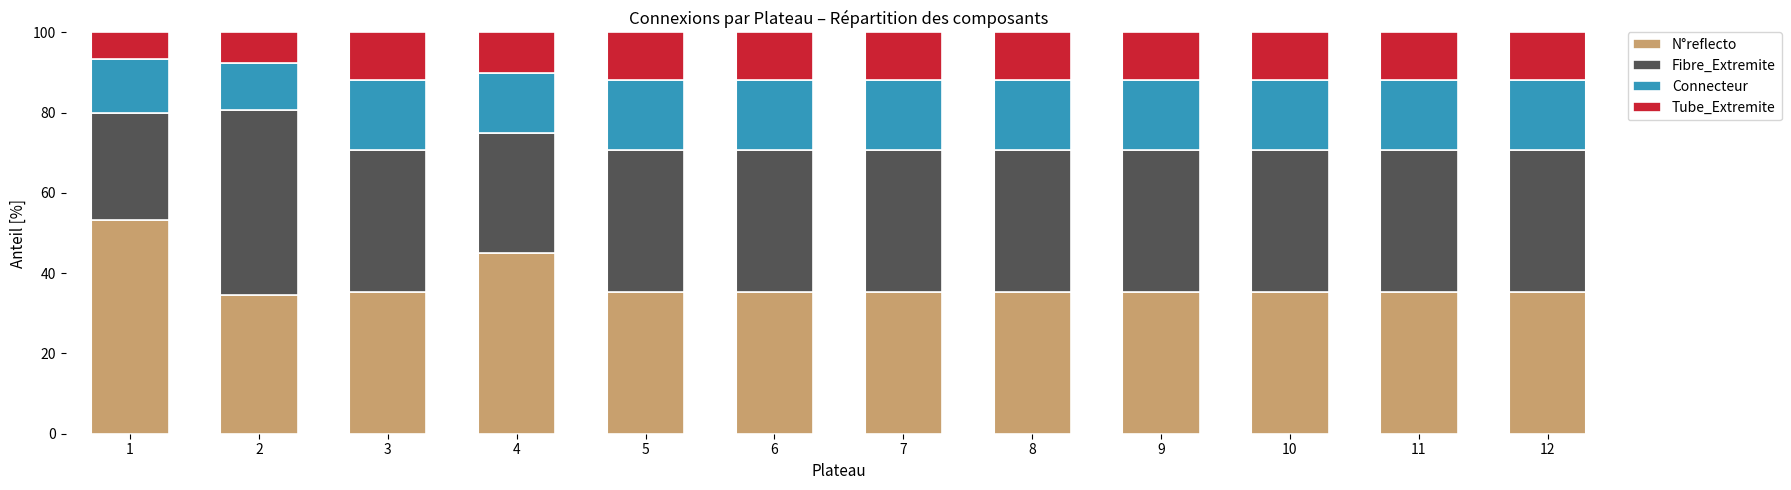

What is the total value across all series at 11?

100.0